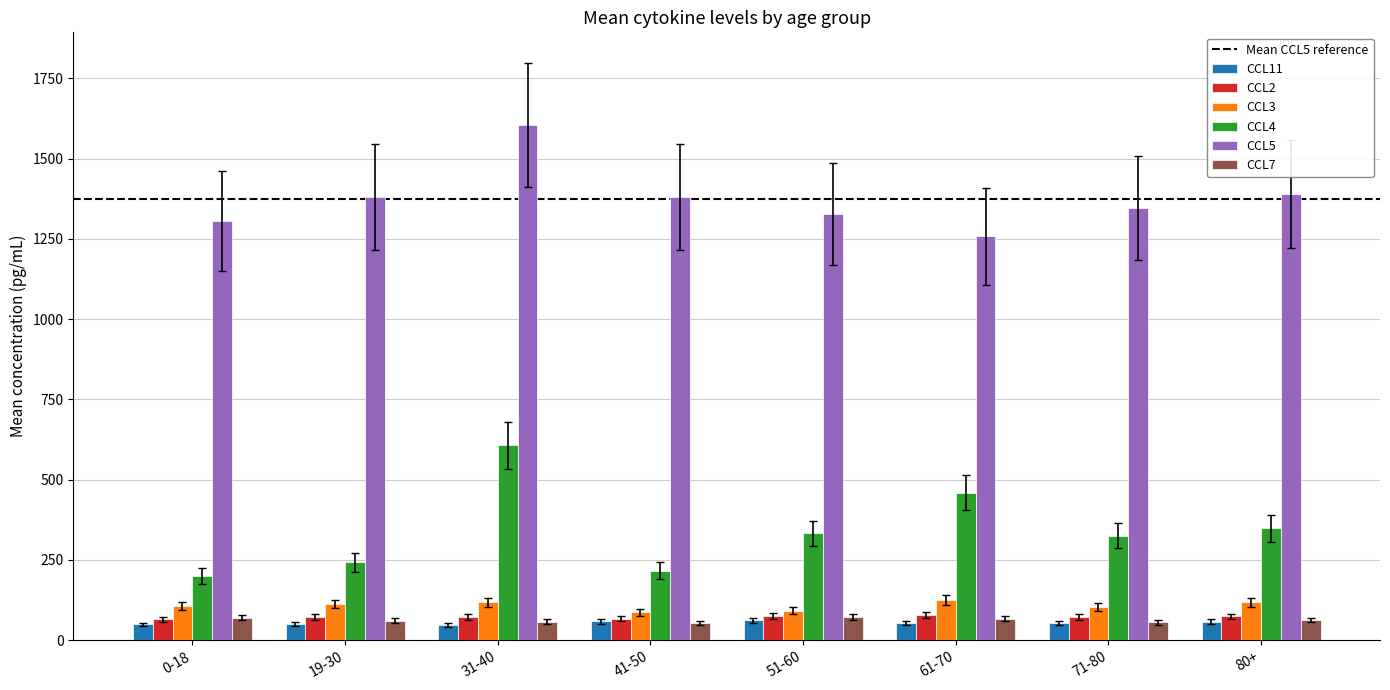

Is it true that CCL4 equals 530.3 at 71-80?

False